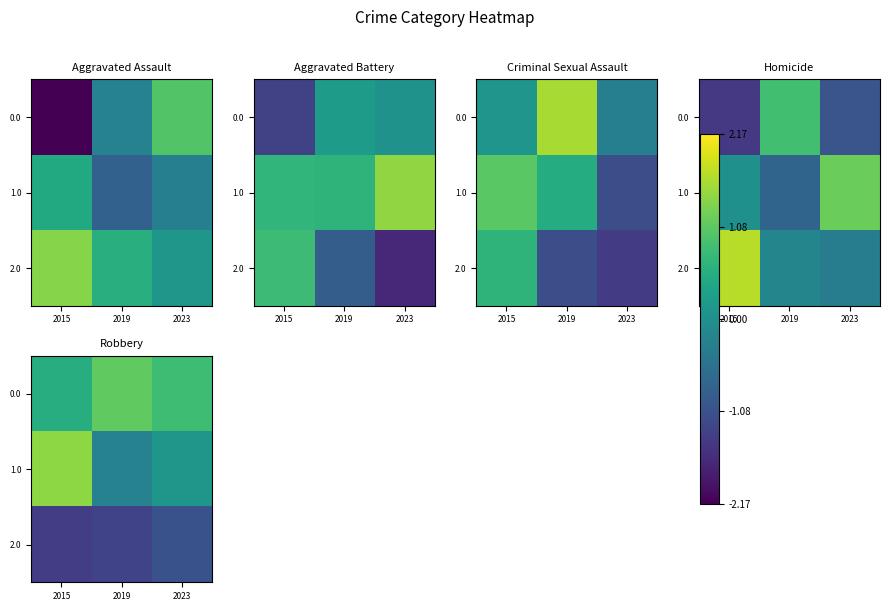

What is the difference between the second highest and minimum values in the 0.0 series?

0.3